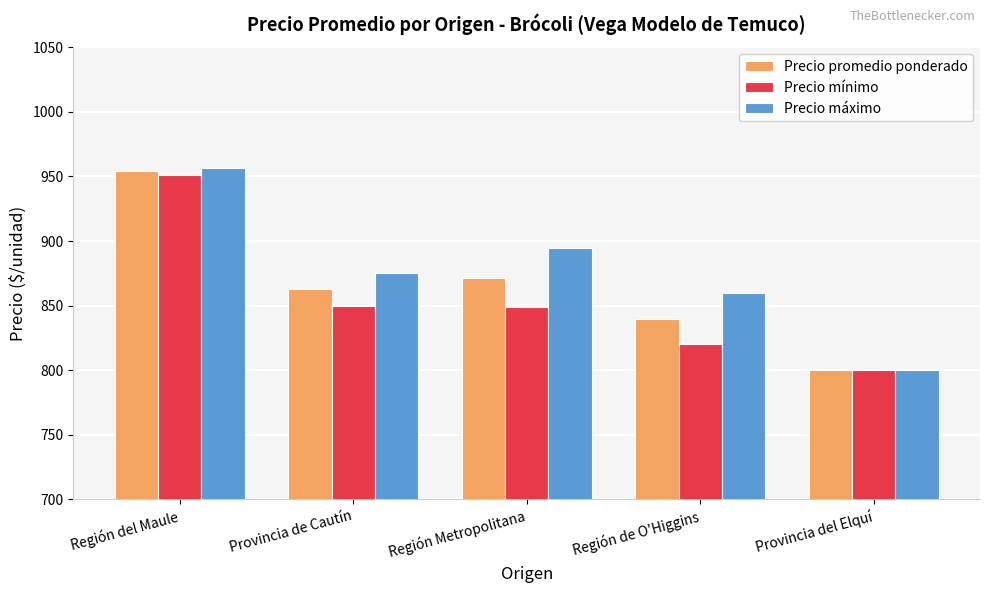

Where does the Precio máximo series first go above 875?

Región del Maule